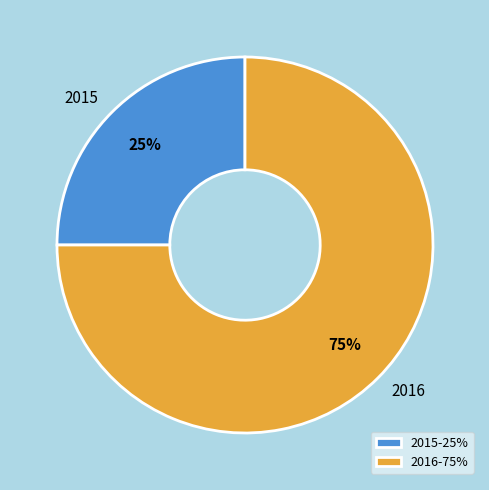

Is the sum of 2015 and 2016 greater than half?

Yes